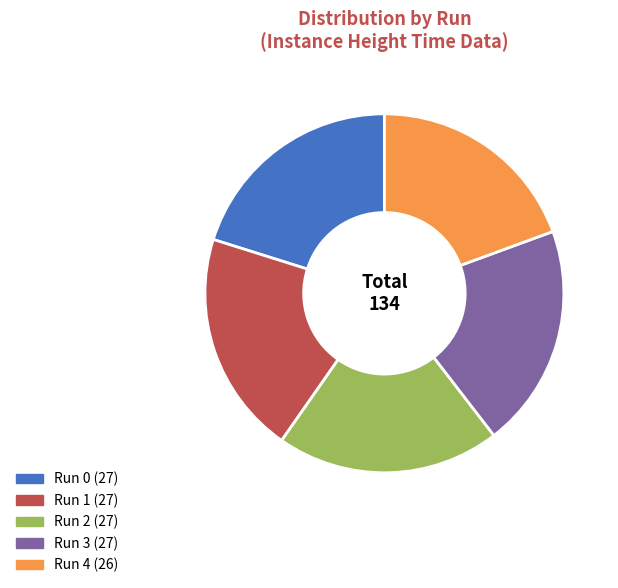

The Run 2 slice represents 20% of the pie. True or false?

True